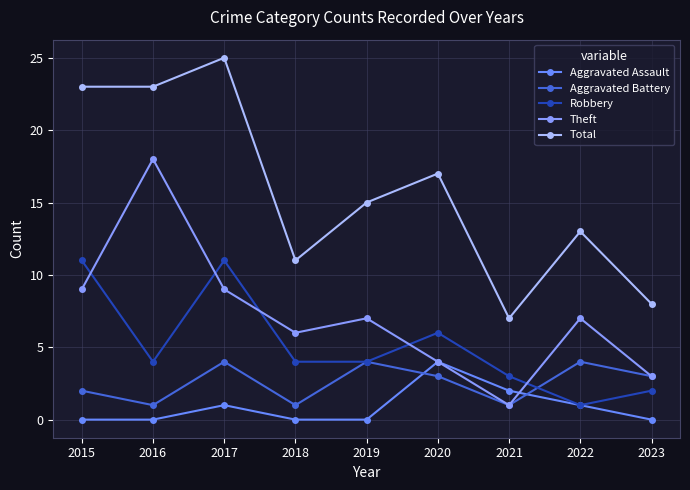

The value of Theft at 2015 is 9. True or false?

True